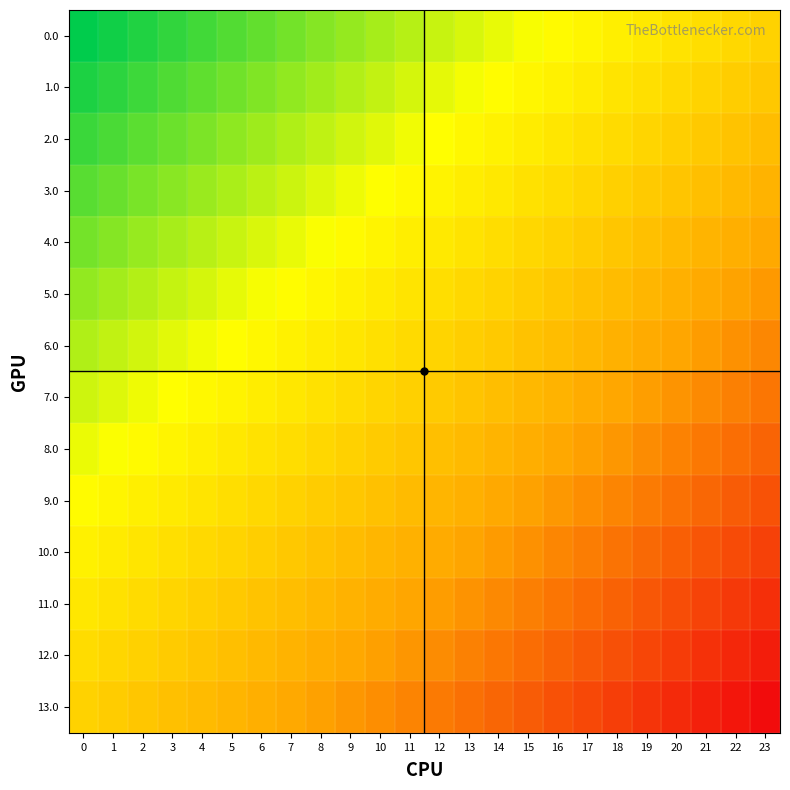

Count the number of data series in this chart.

14